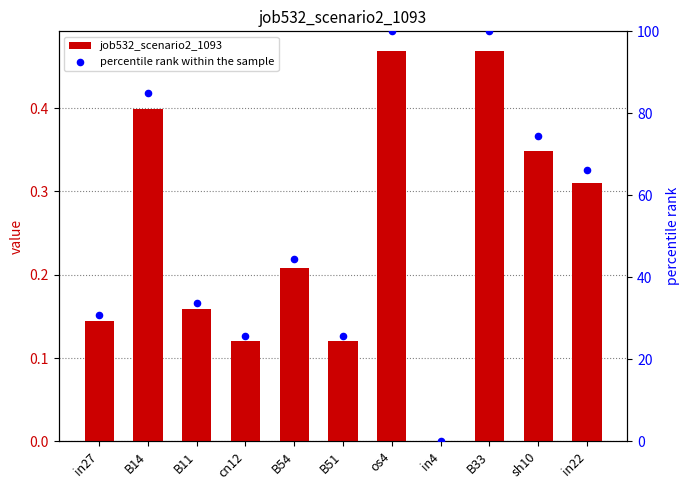

Which series contains the lowest Y value?

job532_scenario2_1093